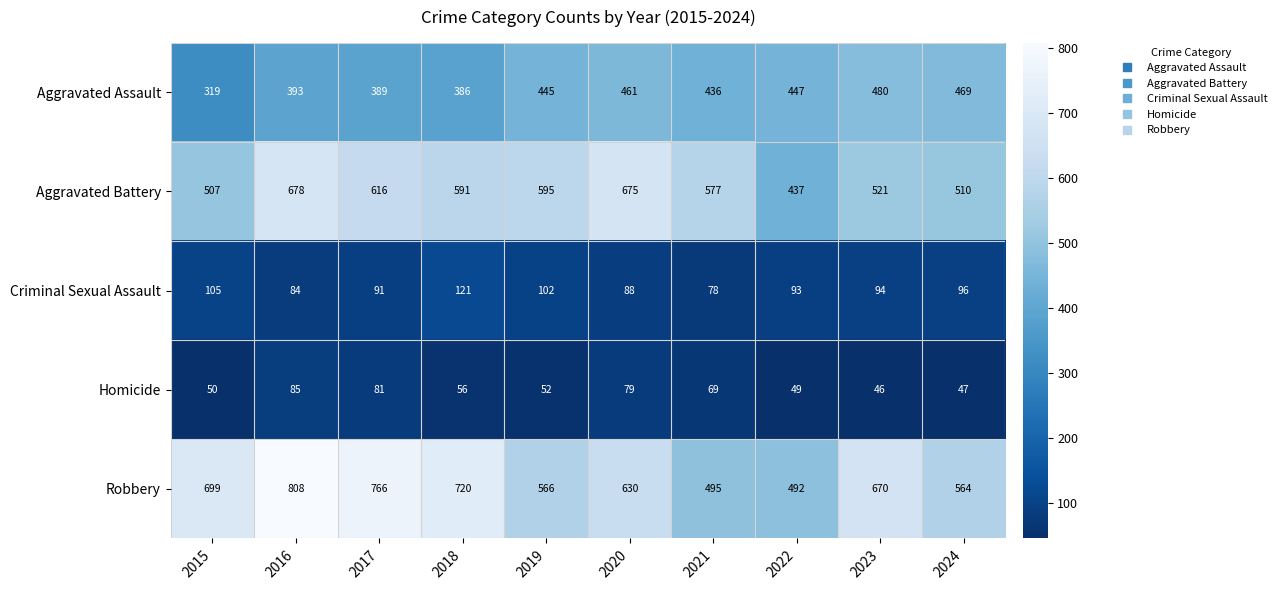

Where does the Robbery series first go above 670?

2015